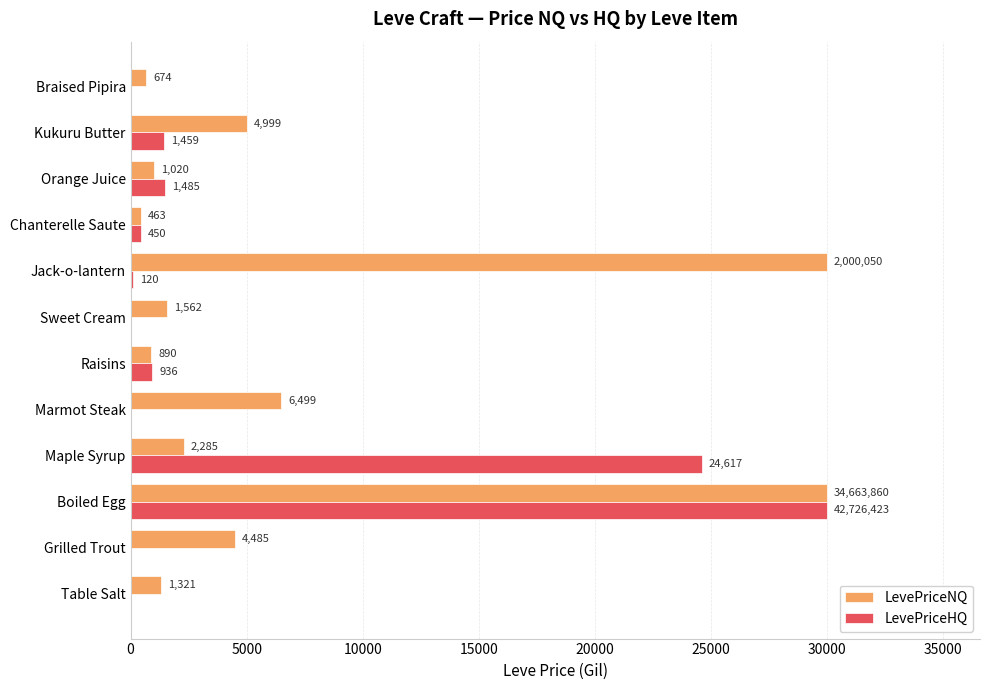

What value does the LevePriceHQ series have at Jack-o-lantern?

120.0